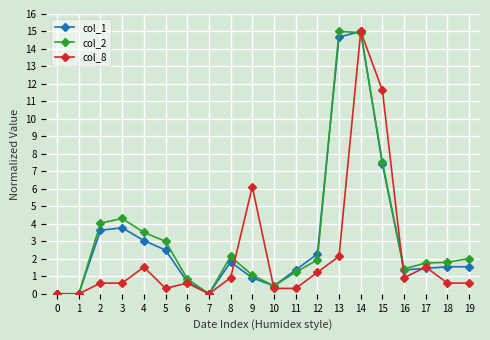

Is it true that col_2 equals 2.3 at 16?

False